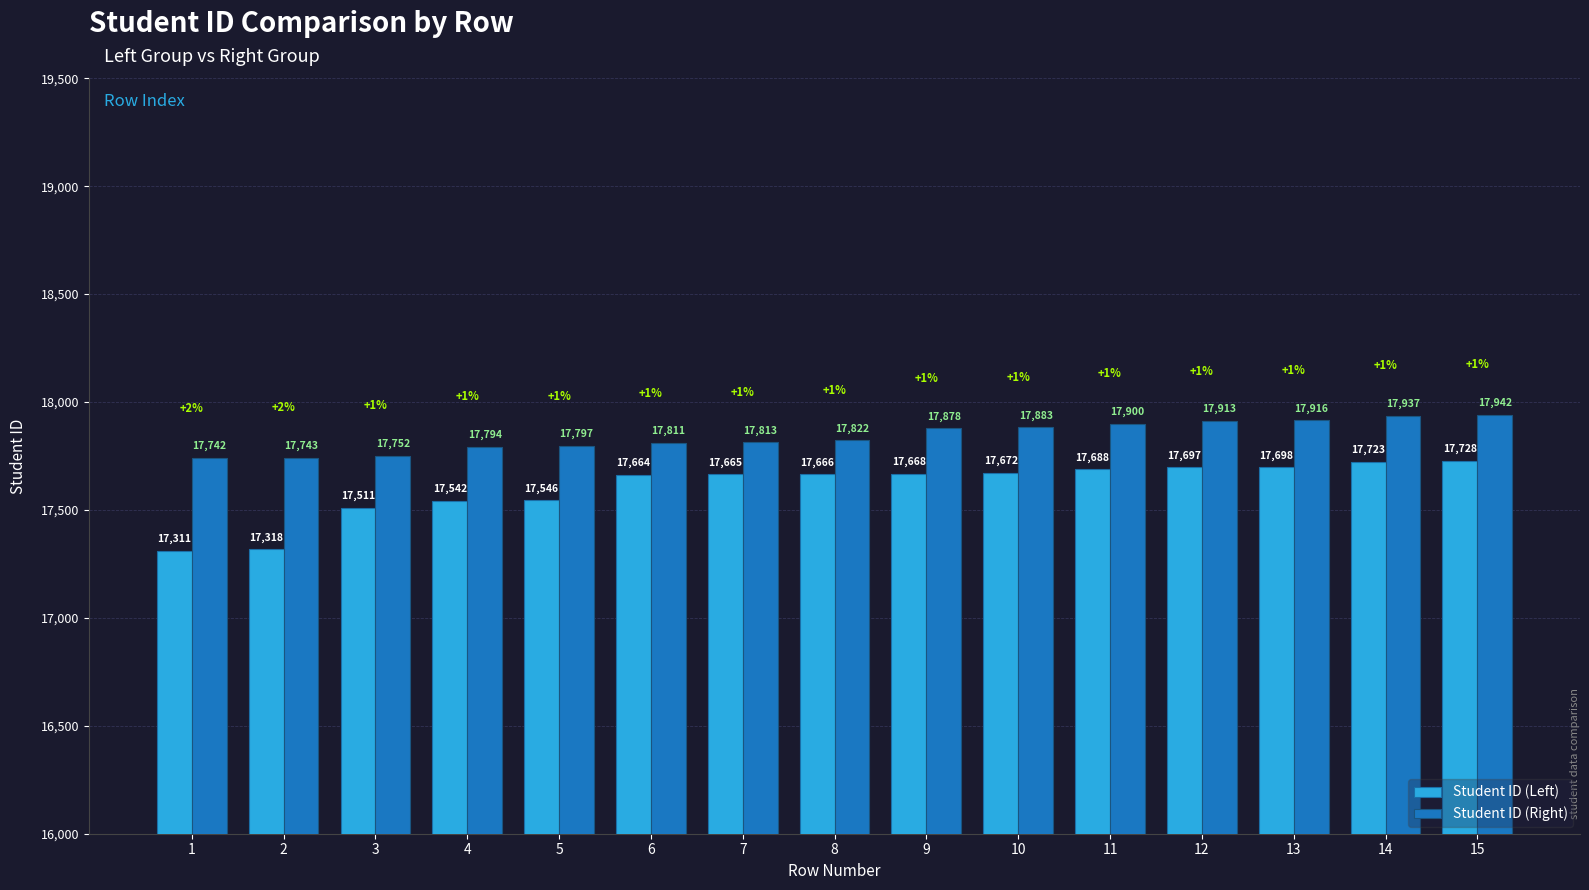

What are all the series names shown in the legend?

Student ID (Left), Student ID (Right)